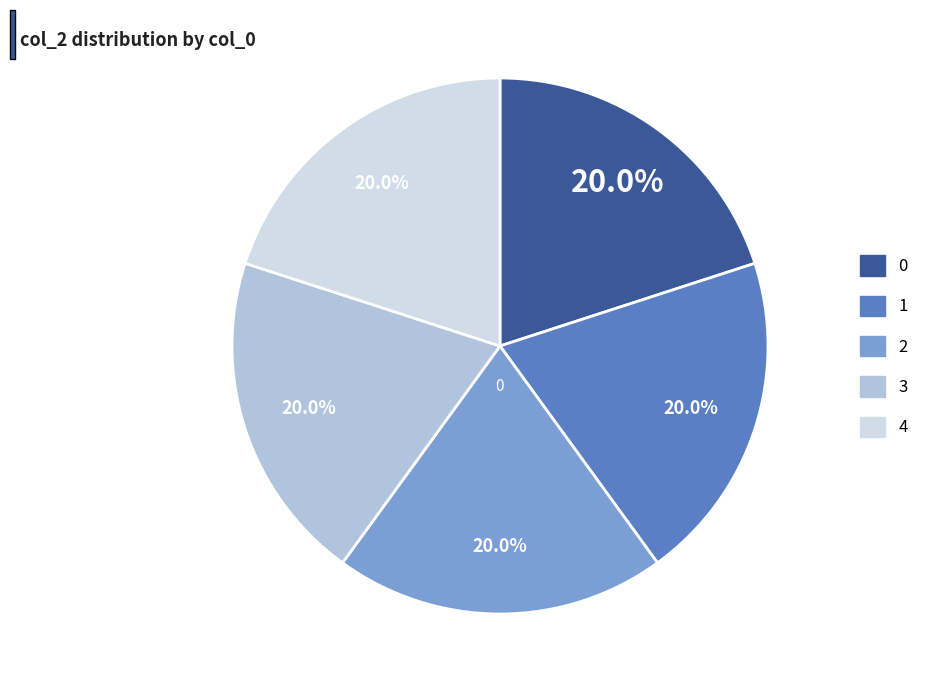

Does 2 represent more than half of the total?

No